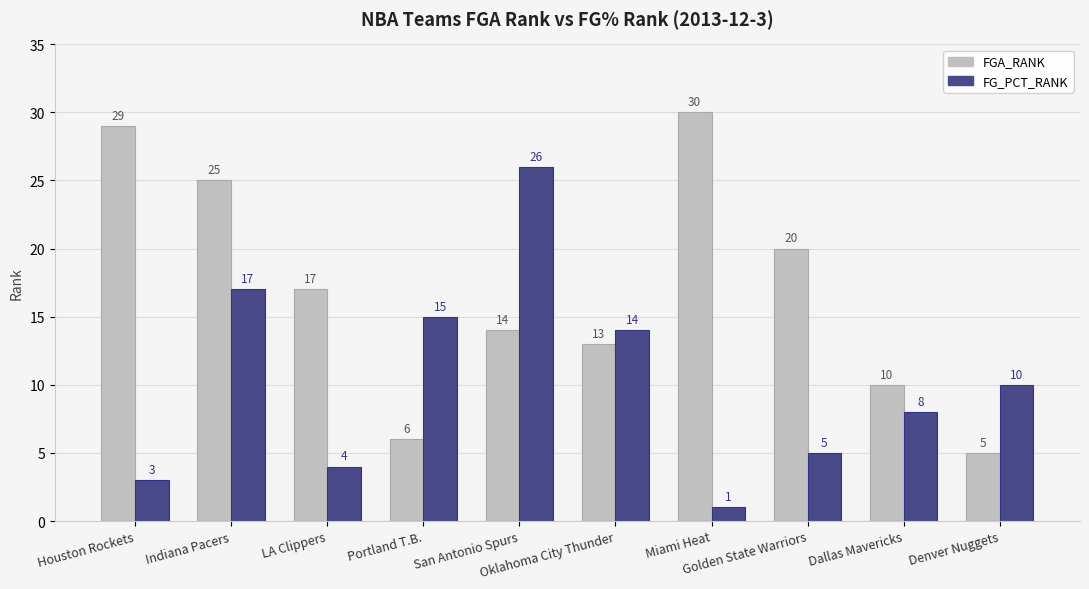

How many distinct data groups are displayed?

2